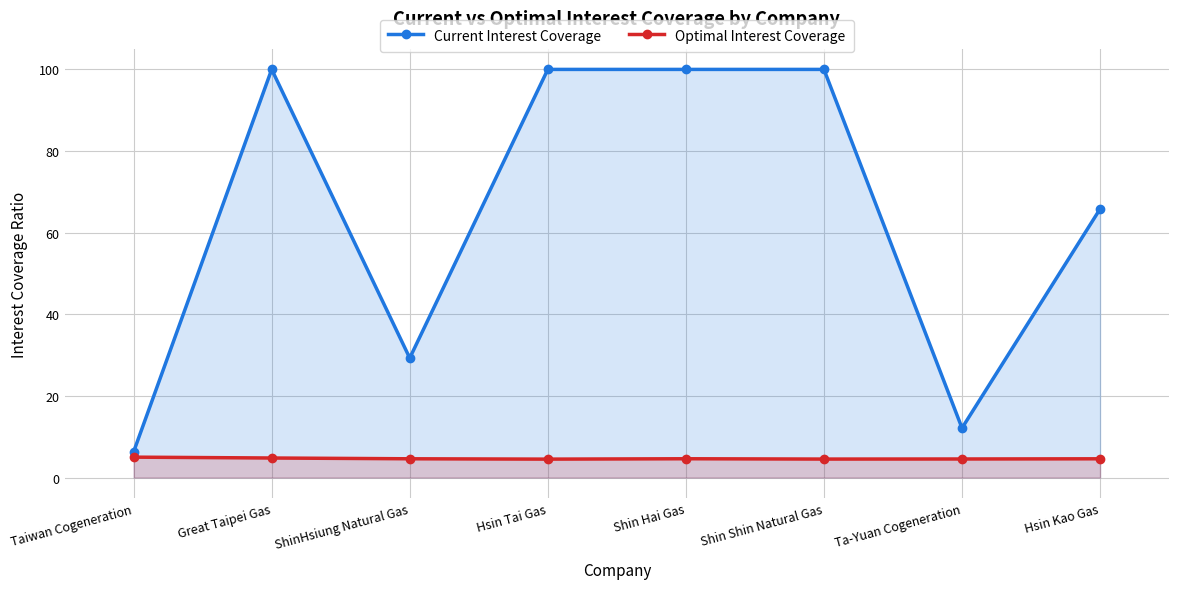

Does the chart have visible grid lines?

Yes